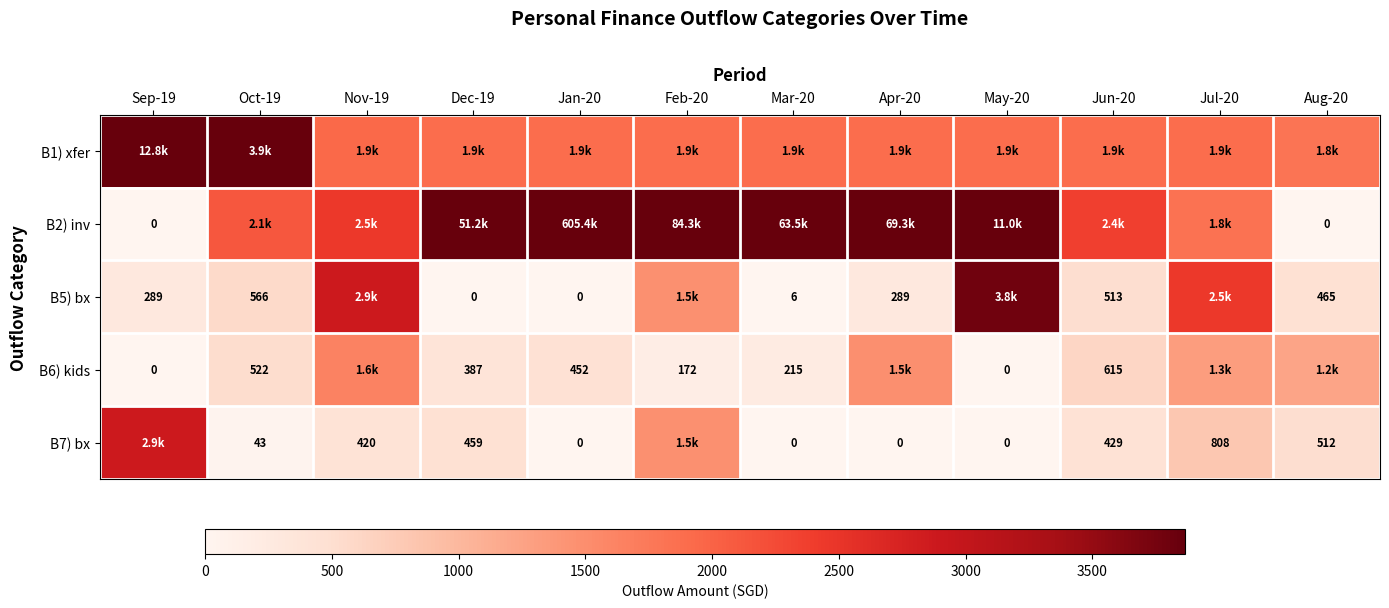

List the labels in order of B7) bx value, smallest first.

Jan-20, Mar-20, Apr-20, May-20, Oct-19, Nov-19, Jun-20, Dec-19, Aug-20, Jul-20, Feb-20, Sep-19